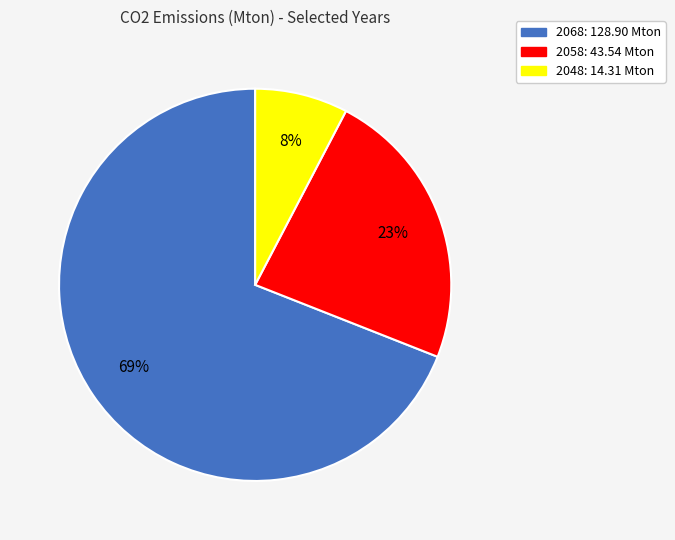

To the nearest percent, what is the difference between the 2068 and 2048 slice percentages?

61%